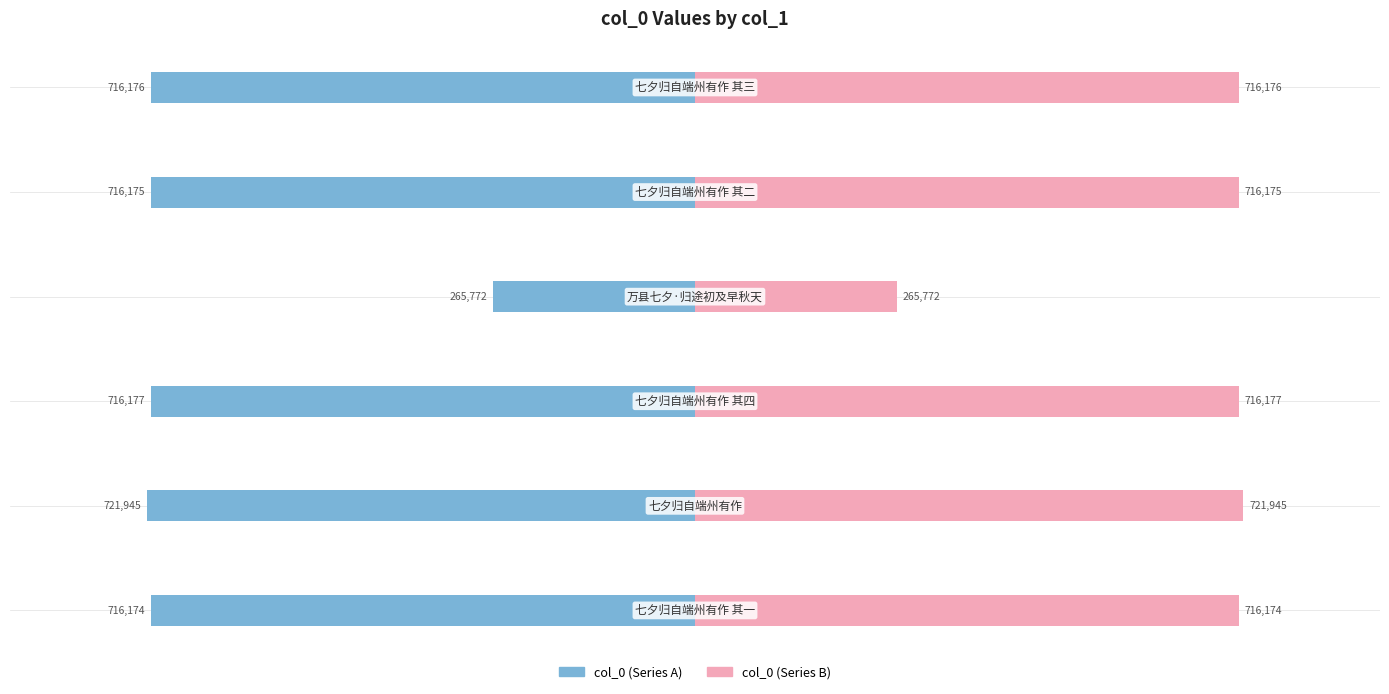

Which series has the largest total across all categories?

col_0 (Series B)